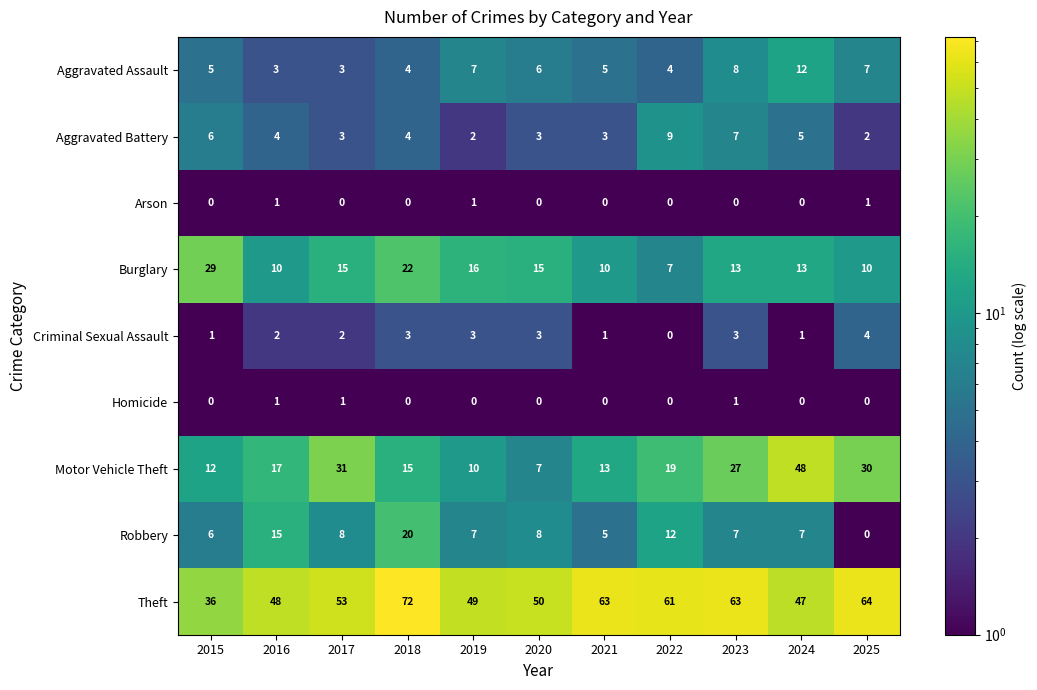

How many categories are shown in the chart?

11